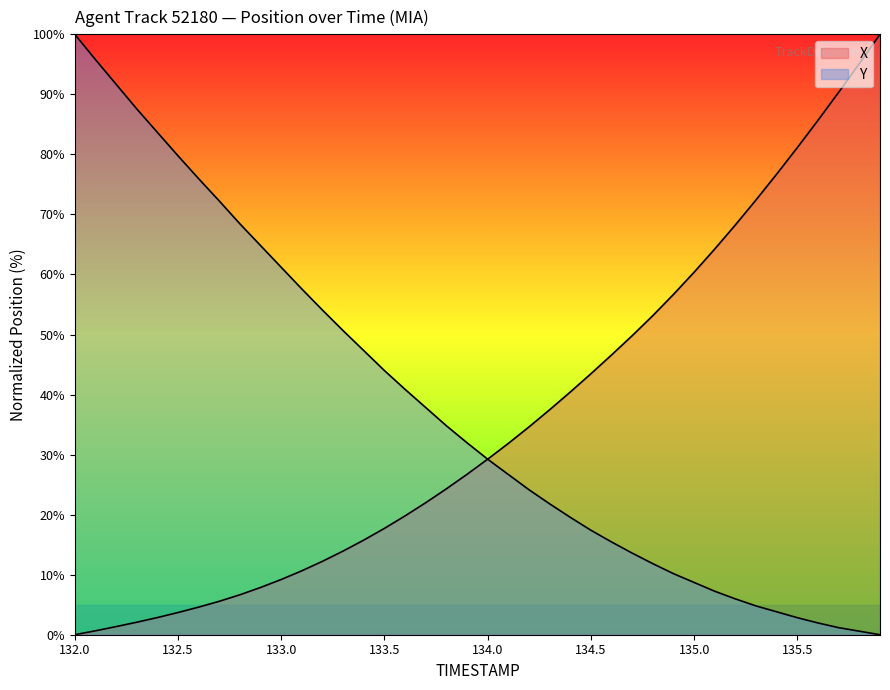

At which label does X first exceed 29?

134.0